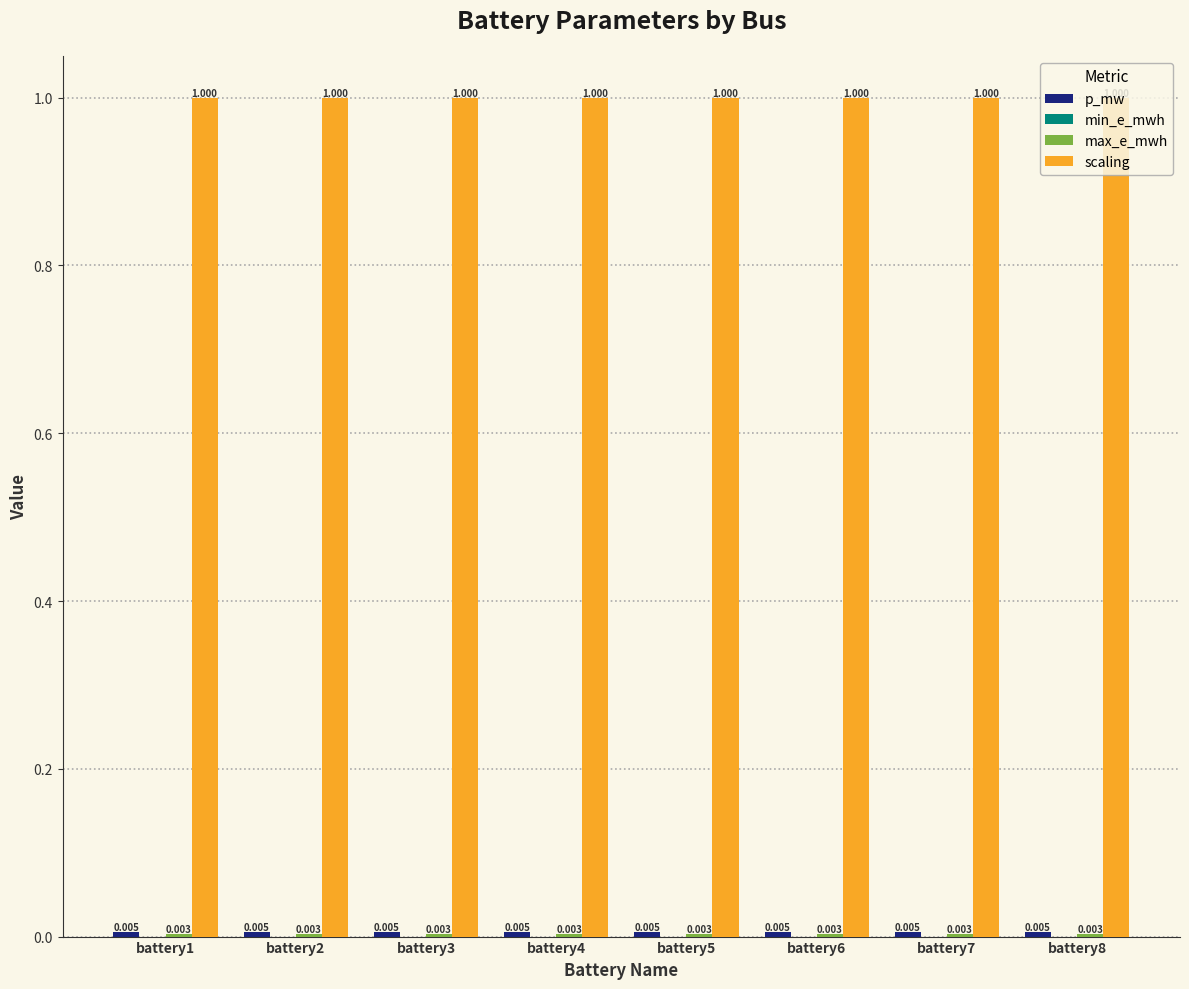

Which series has the largest total across all categories?

scaling